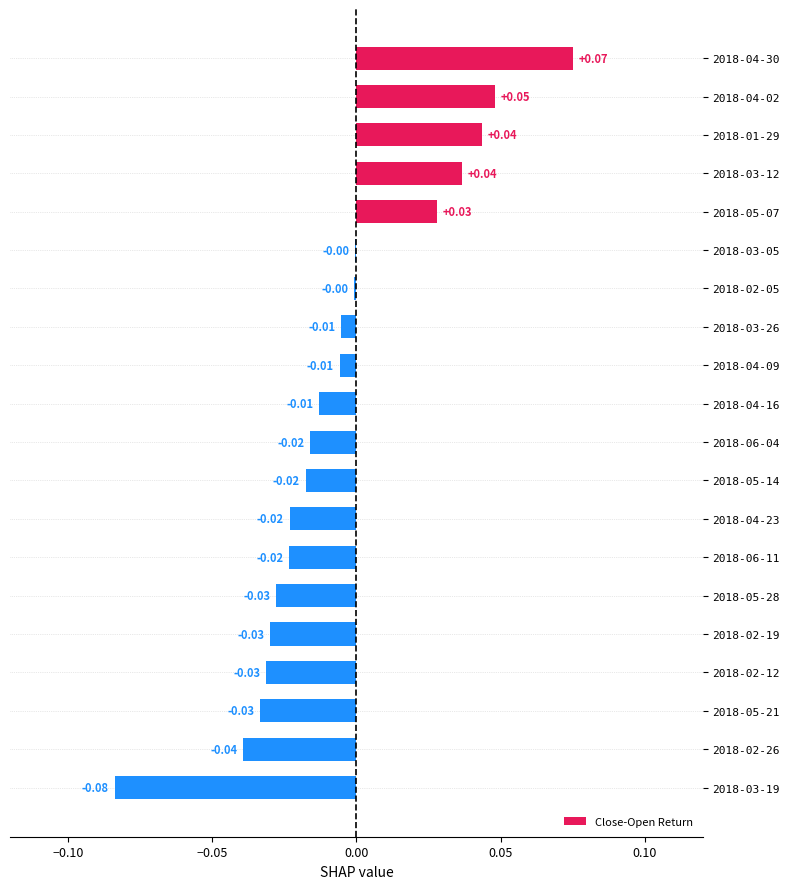

Between 2018-03-26 and 2018-02-26, which is larger?

2018-03-26